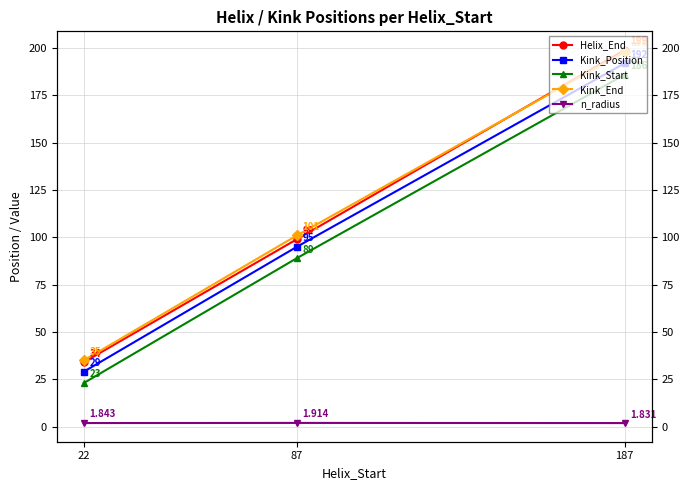

What is the value of the Kink_Start point at the 3rd from the left?

186.0